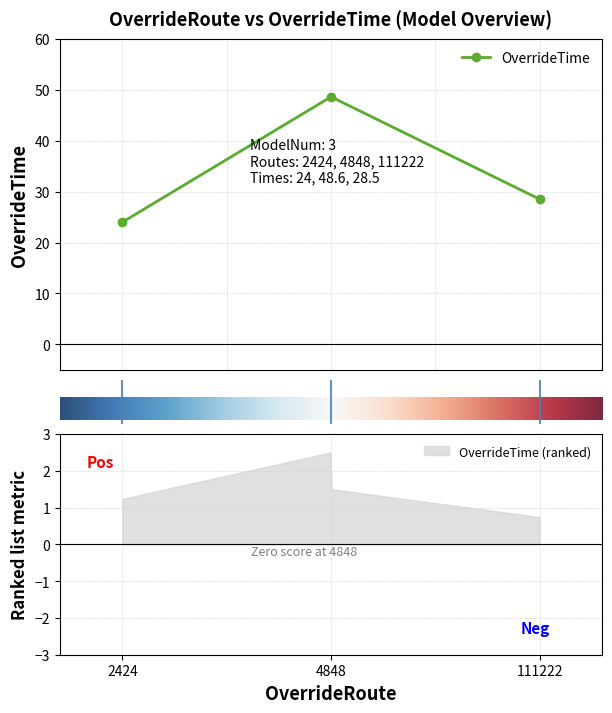

What is the difference between the maximum and minimum values?

24.6